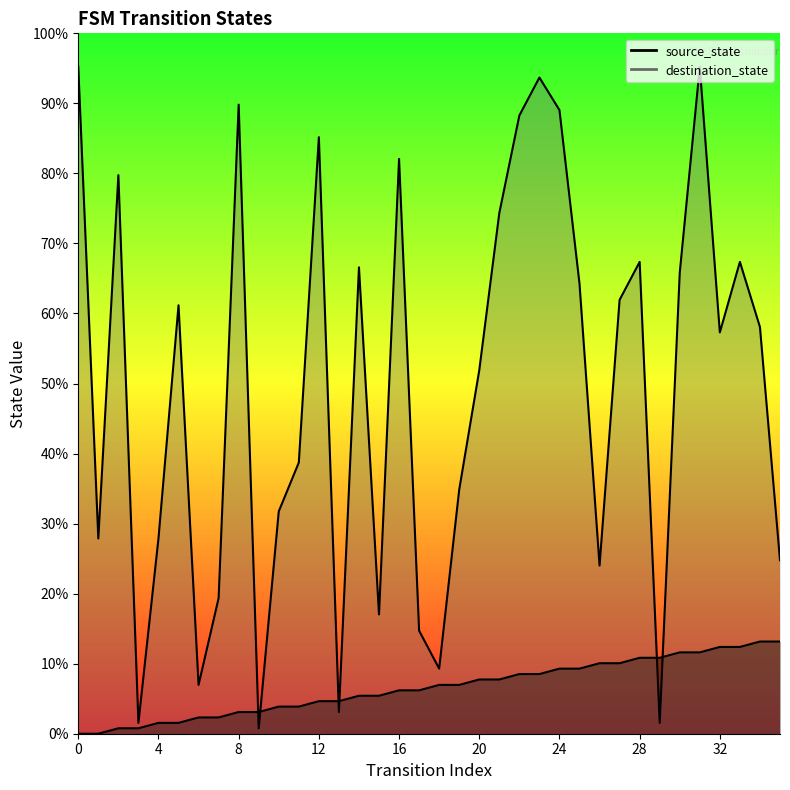

At which category is the sum across all series the highest?

31